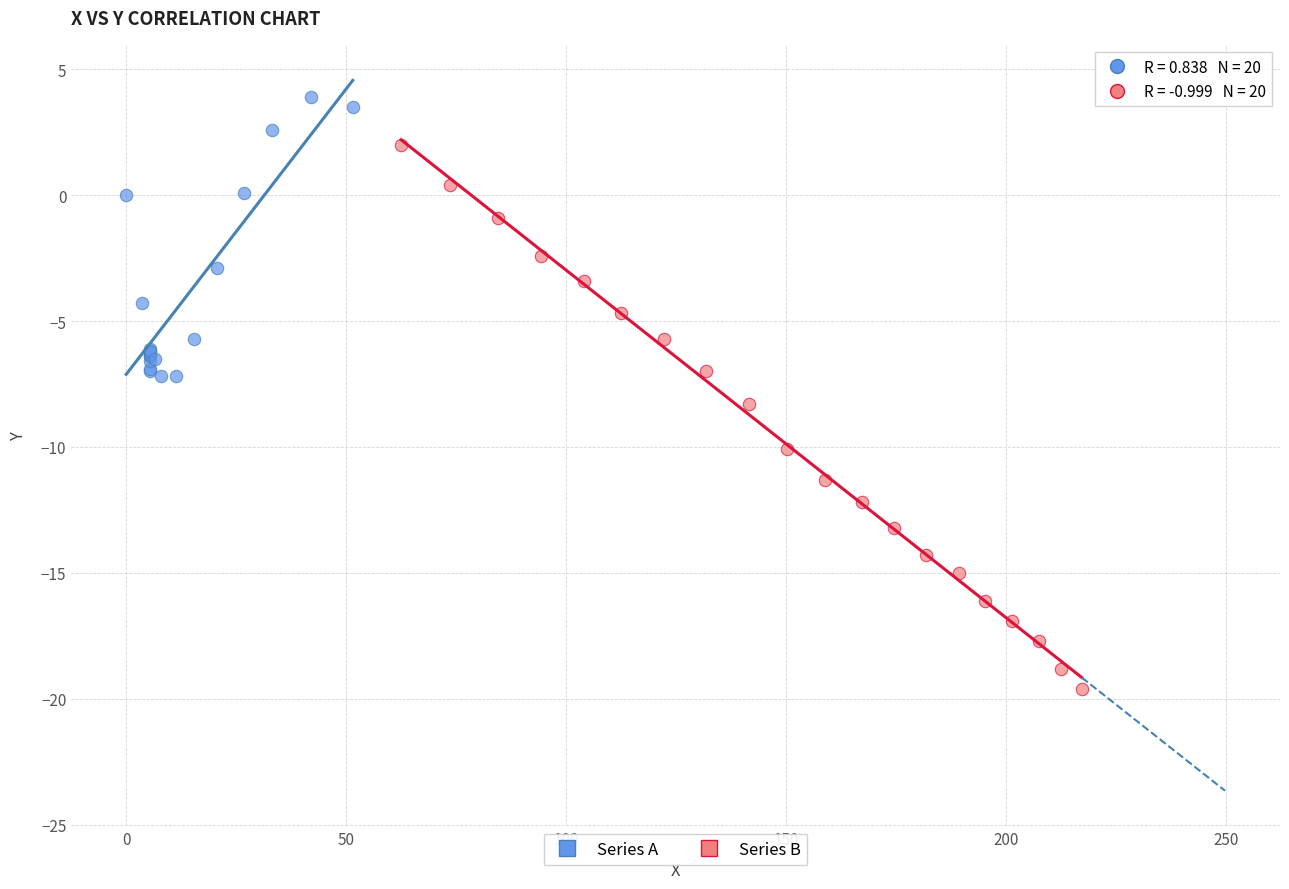

Which series has the largest Y range (max minus min)?

Series B